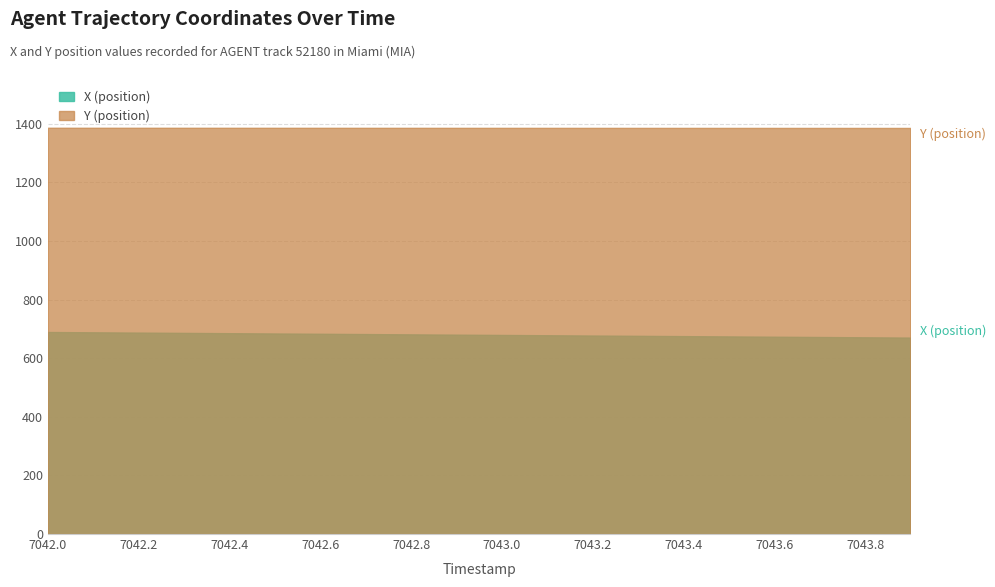

At which category does the chart reach its peak across all series?

7042.0